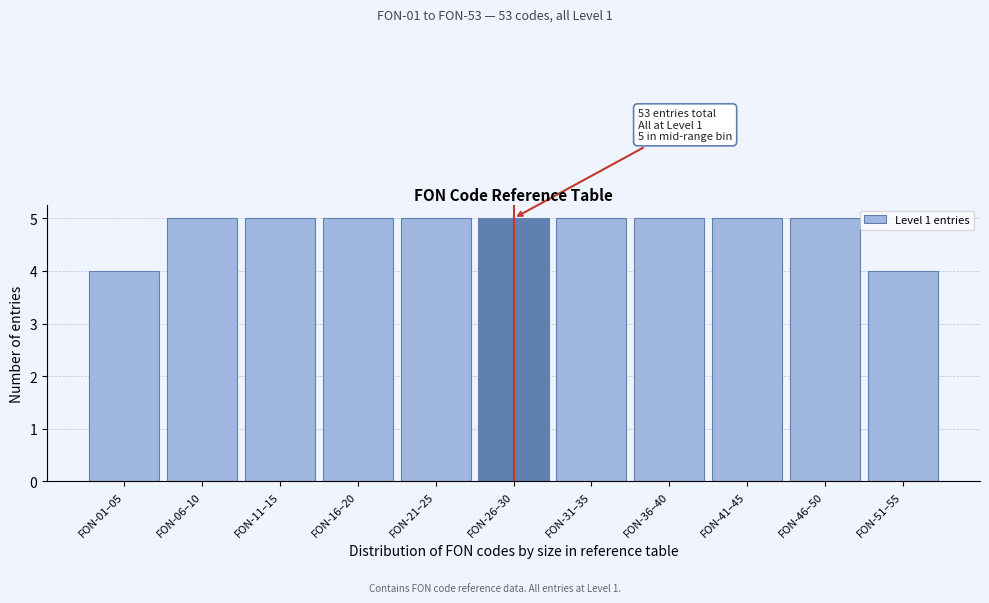

Reading left to right, transcribe all the data shown in this chart.

4	5	5	5	5	5	5	5	5	5	4